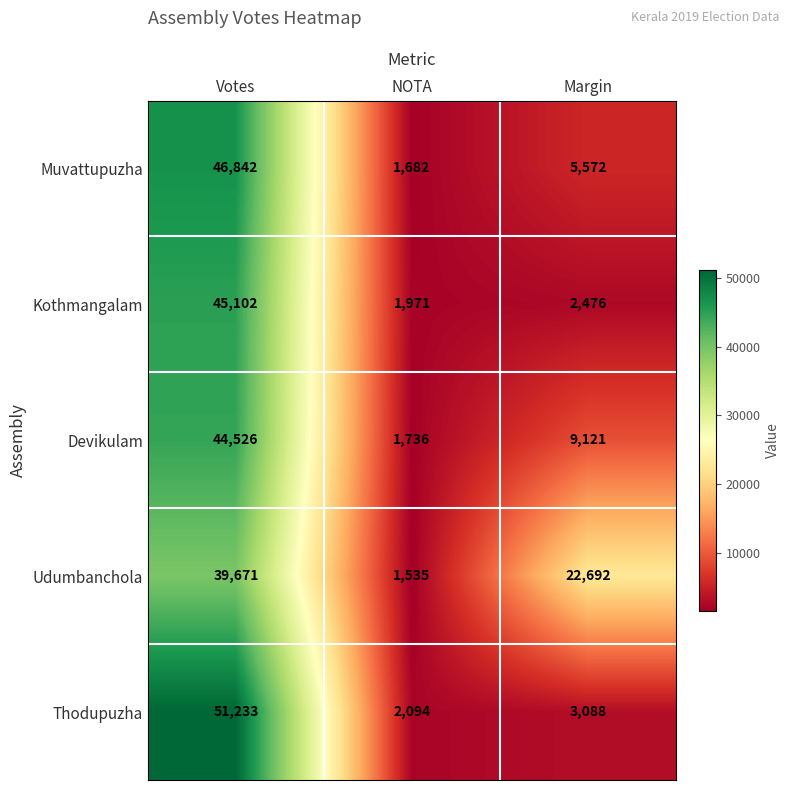

What is the smallest value displayed?

1535